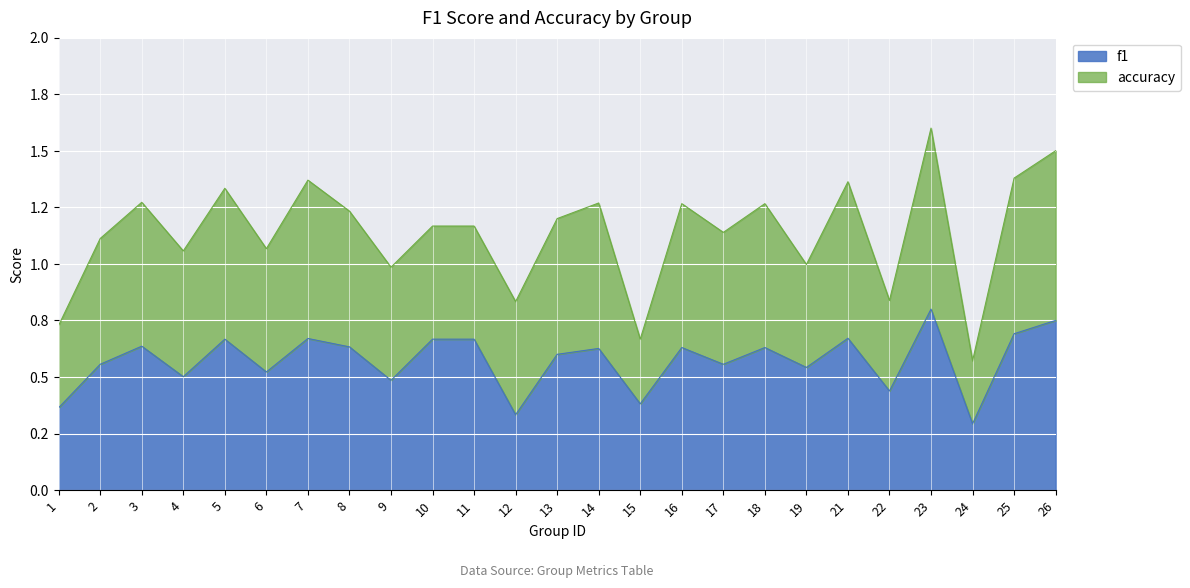

True or false: the data shows 0.6 at 18.

True